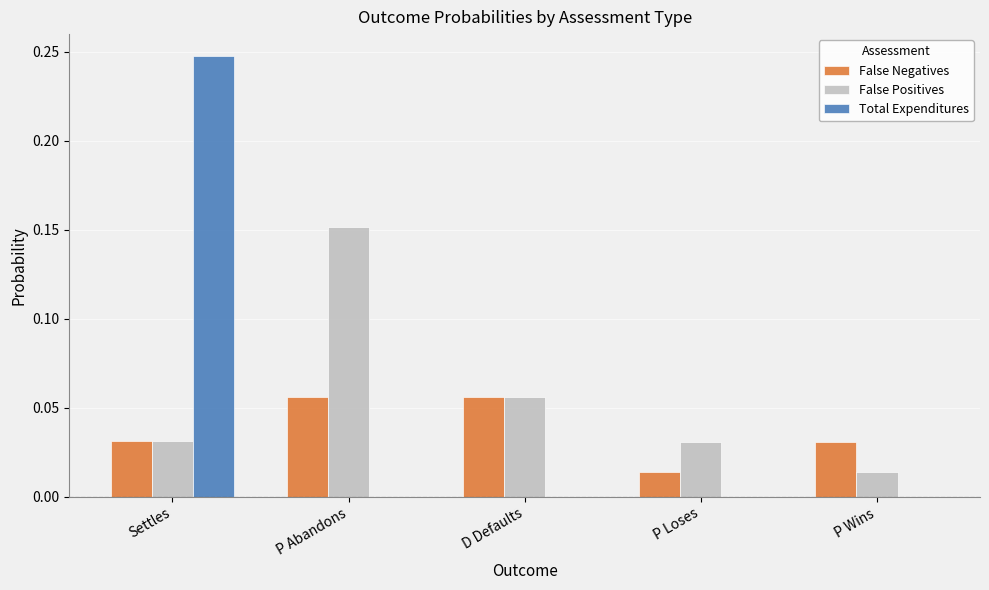

At which category is the sum across all series the highest?

Settles